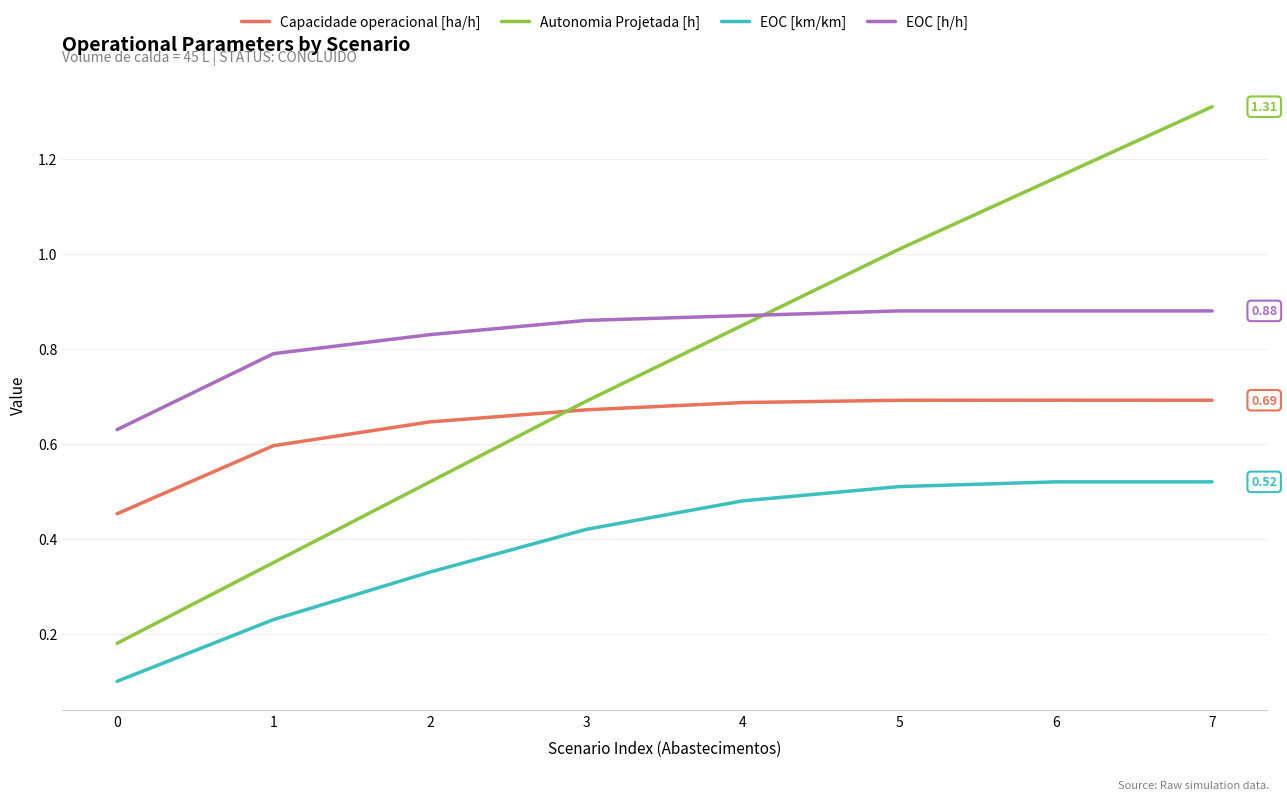

Which series has the largest range (max minus min)?

Autonomia Projetada [h]